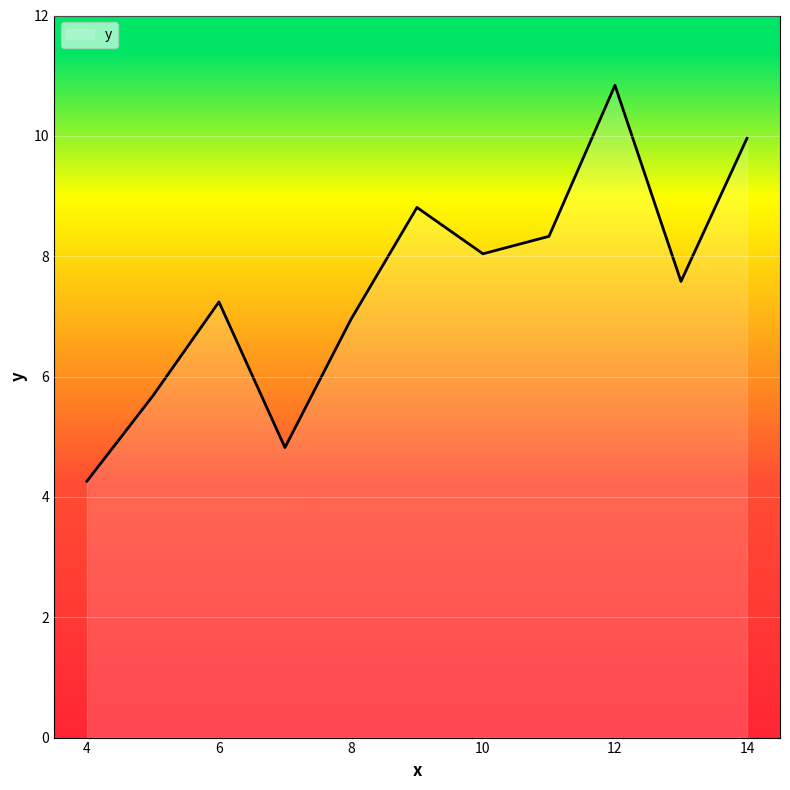

What is the greatest value displayed?

10.8